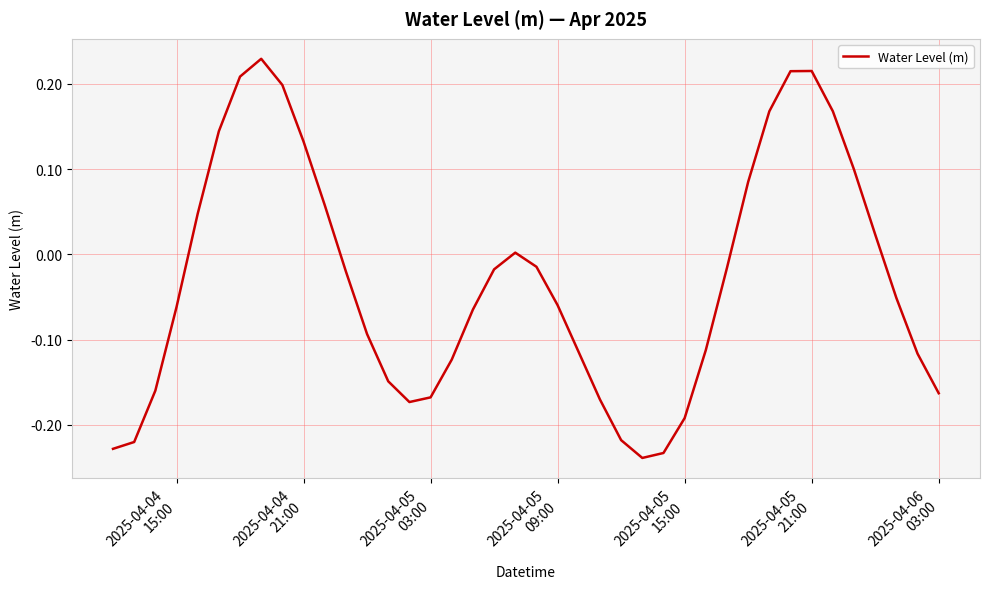

What is the difference between the maximum and minimum values?

0.5